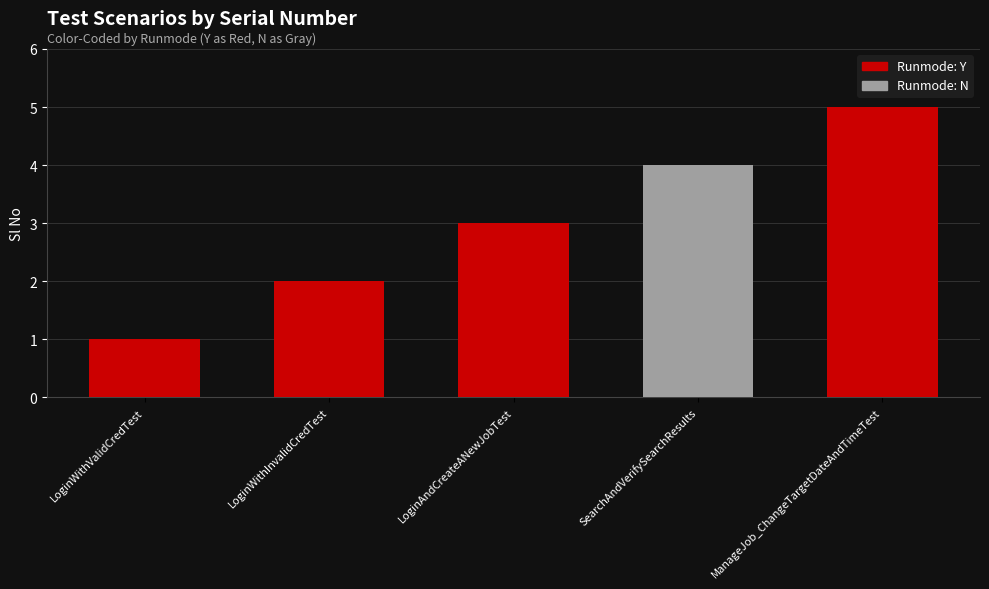

What is the average value?

3